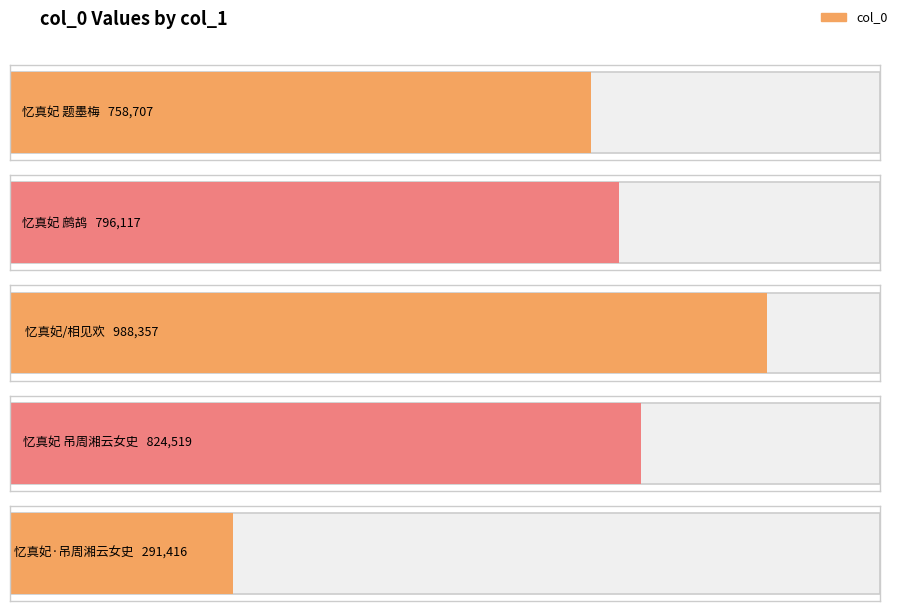

Reading left to right, list all the values displayed in this chart.

忆真妃 题墨梅=758707	忆真妃 鹧鸪=796117	忆真妃/相见欢=988357	忆真妃 吊周湘云女史=824519	忆真妃·吊周湘云女史=291416